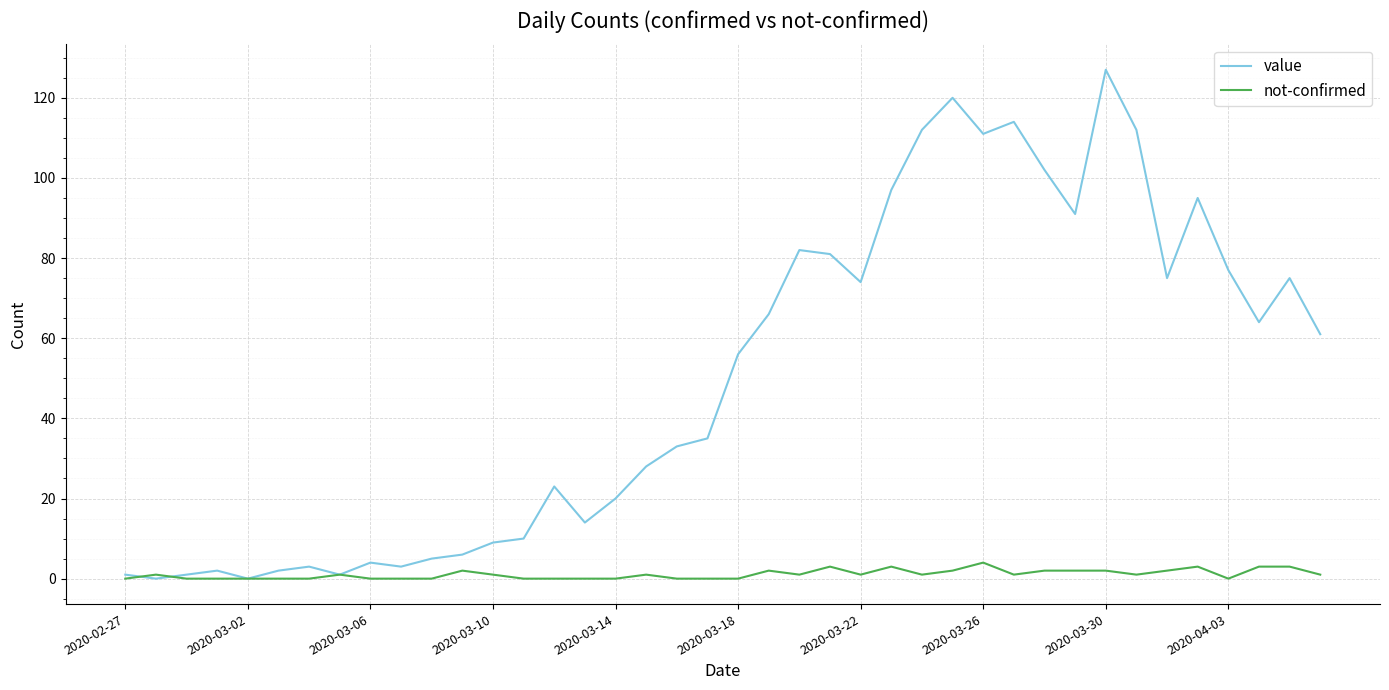

Rank the series by their average value, from lowest to highest.

not-confirmed, value